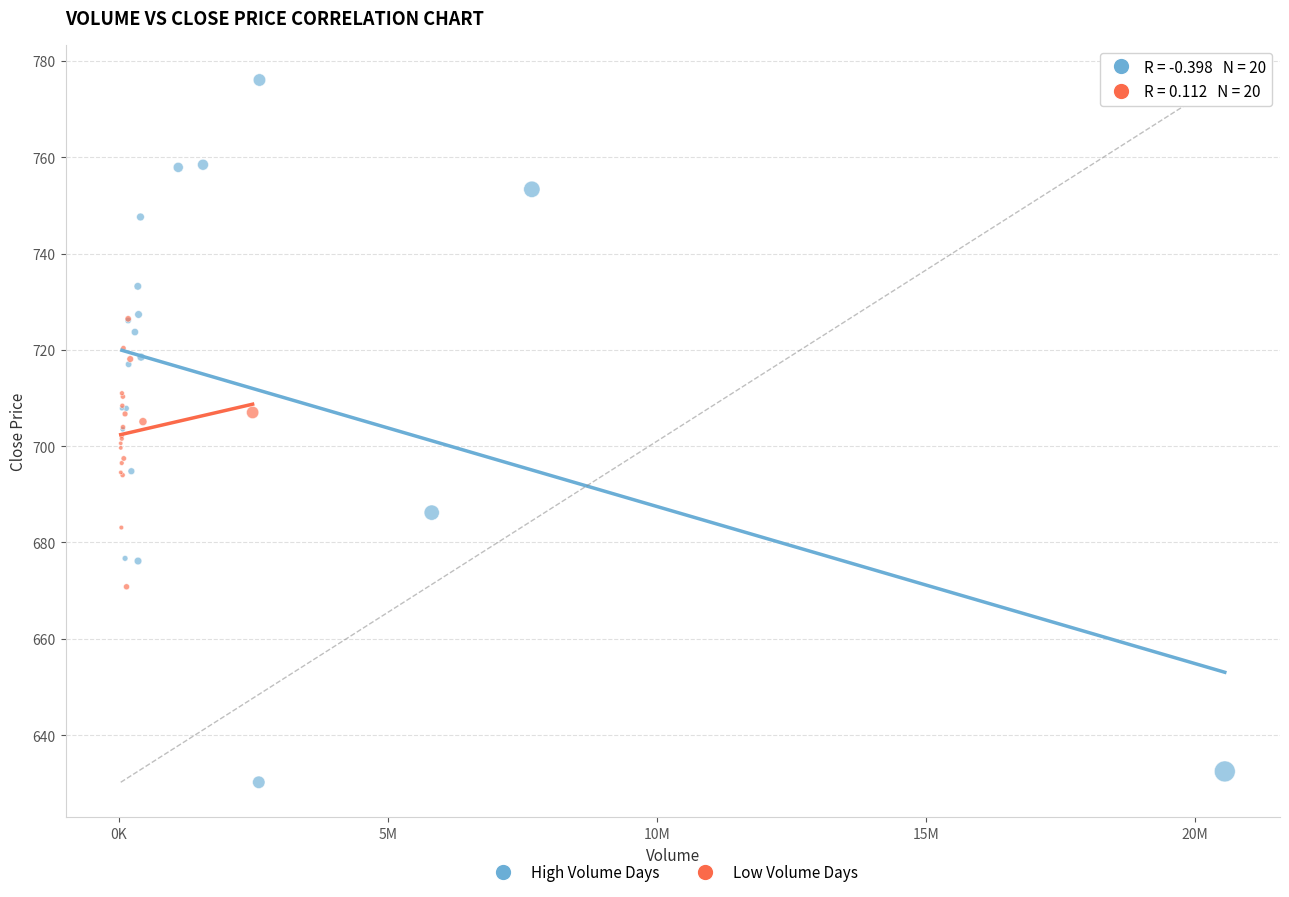

Which series reaches the minimum Y coordinate?

High Volume Days